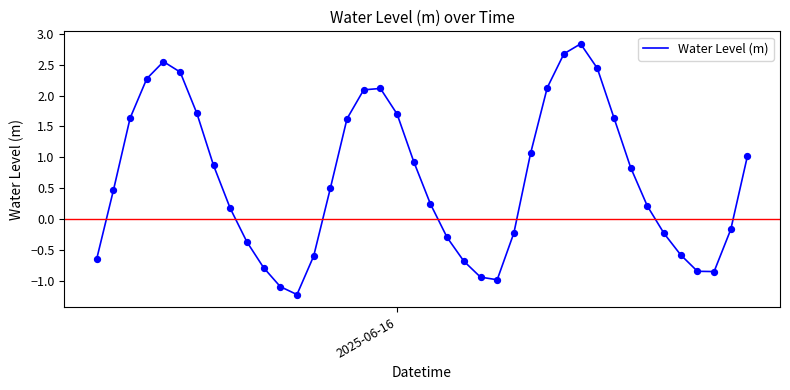

What is the difference between the maximum and minimum values?

4.1